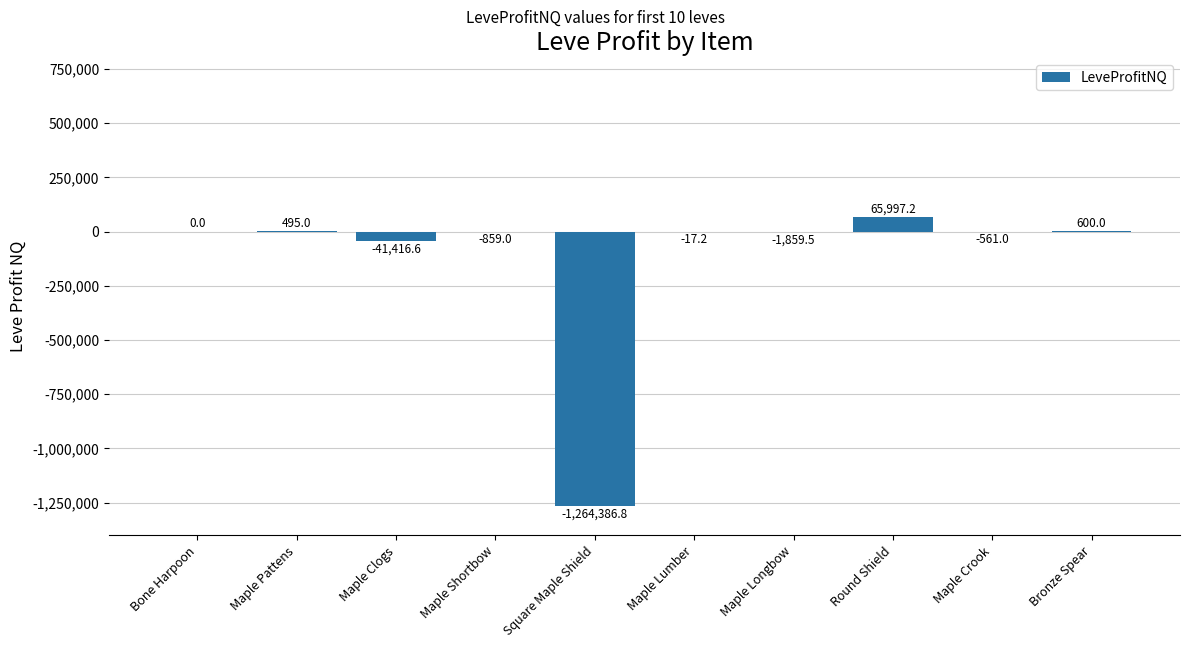

Read the value at Maple Pattens.

495.0